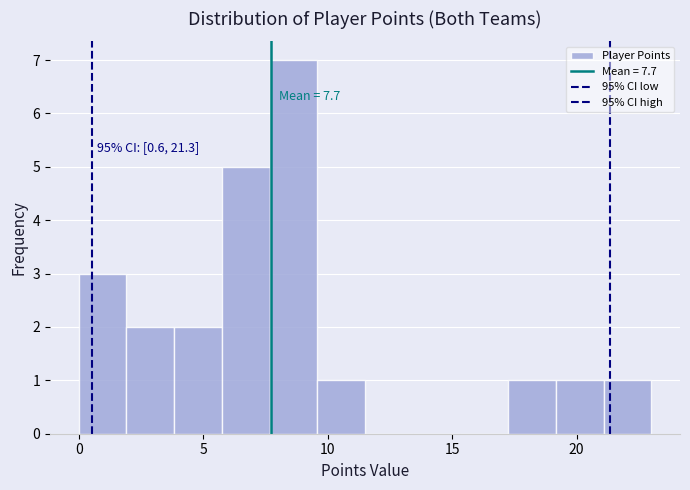

Around what value on the x-axis is the tallest bar? Give the approximate position of its centre, as read against the axis.

8.5